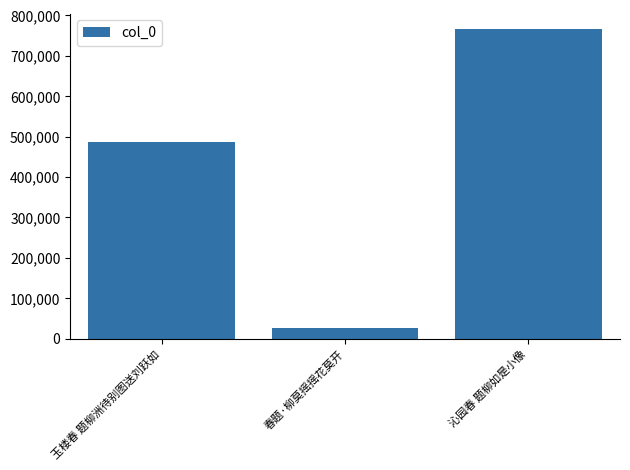

At which label is the value closest to 395763?

玉楼春 题柳洲待别图送刘跃如